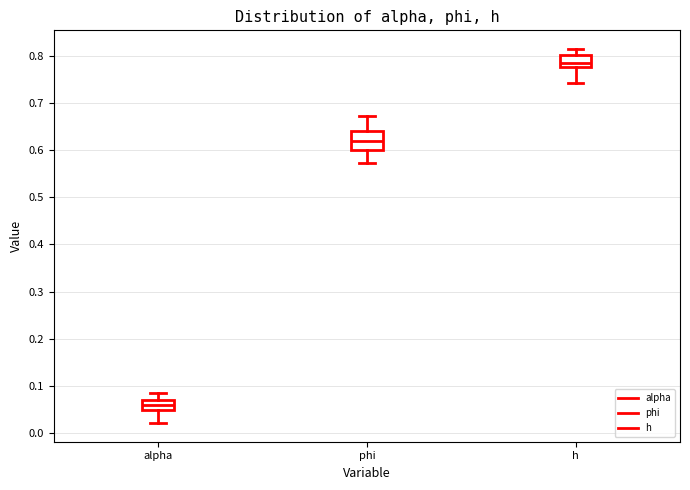

Which box's median line is the highest?

h